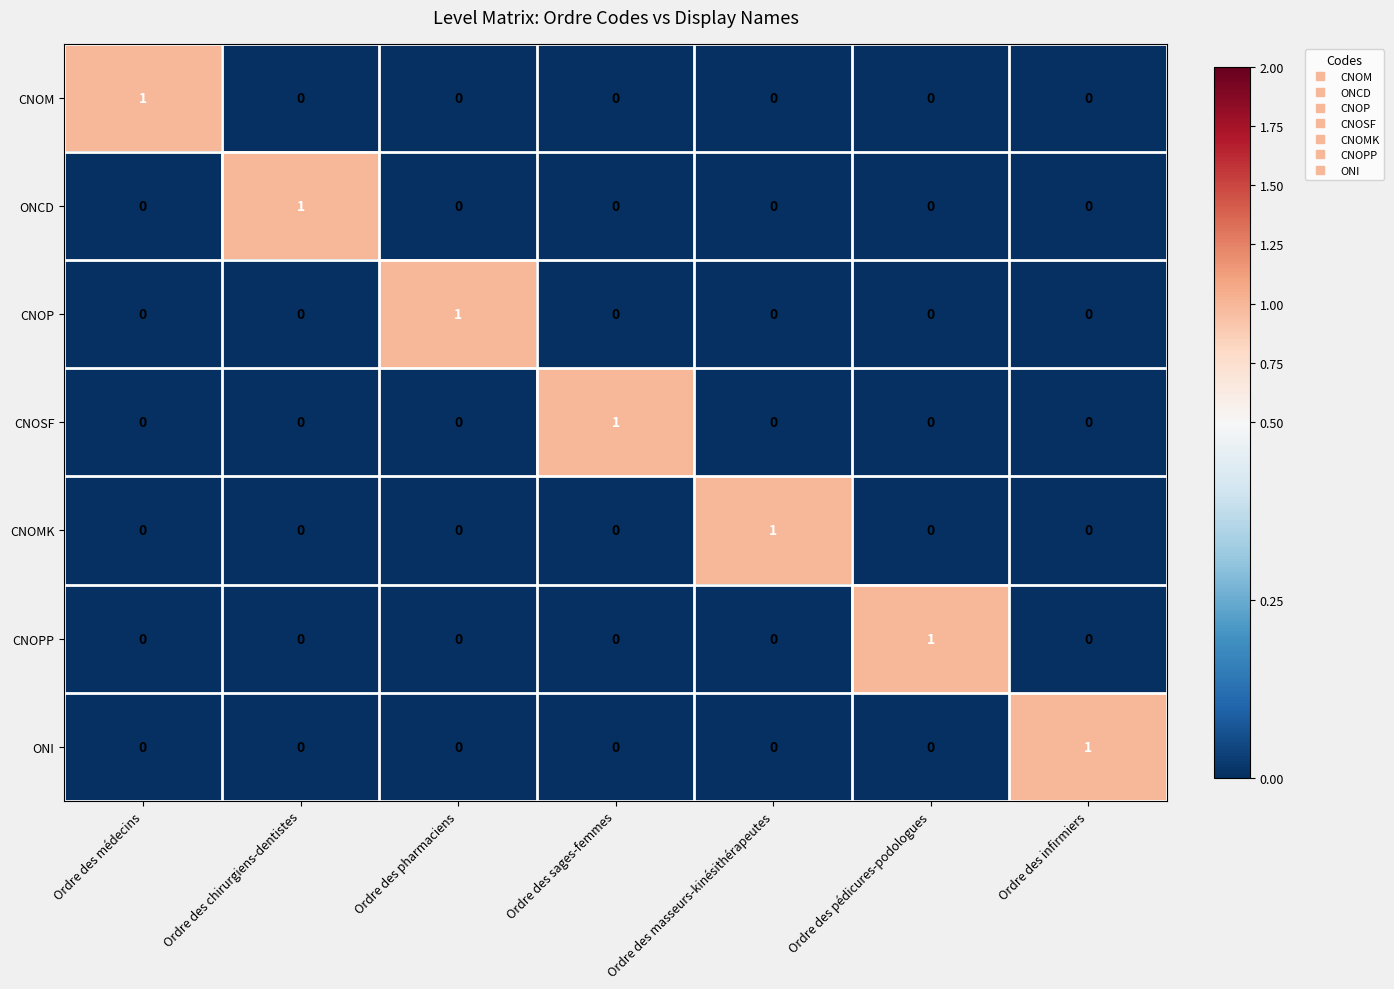

At how many categories does at least one series exceed 0?

7